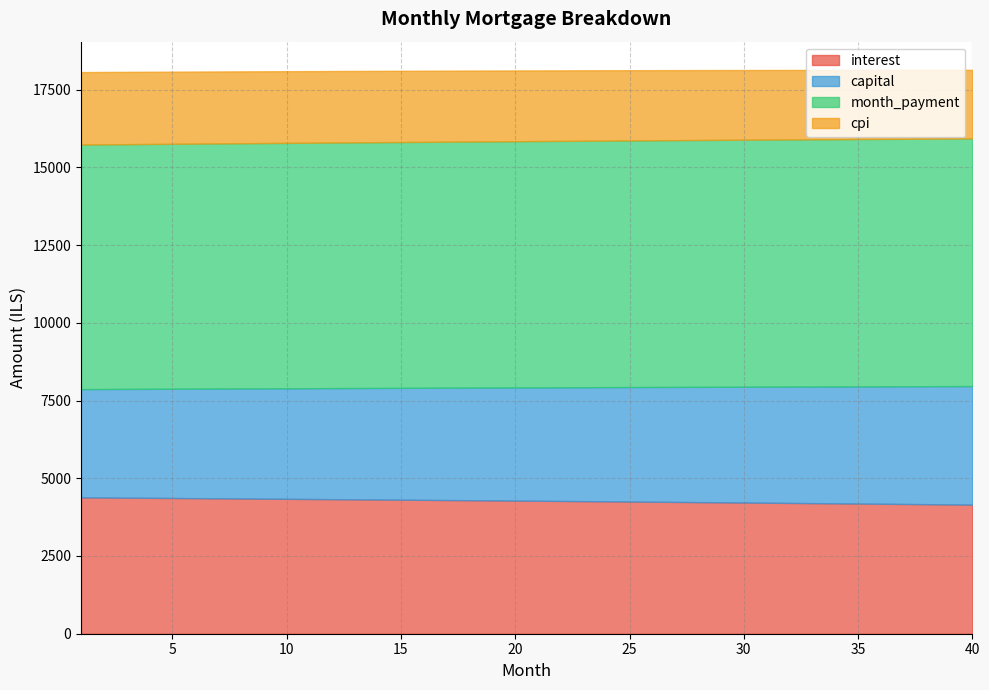

How many data points in cpi are less than 2274?

20